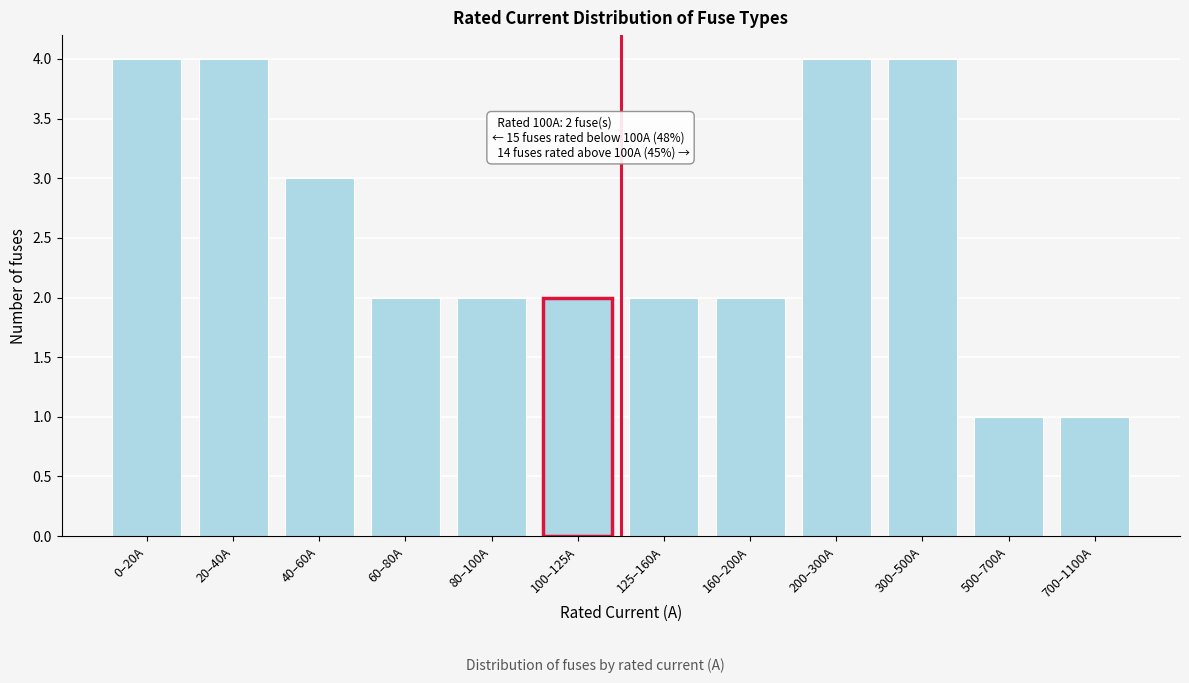

Reading left to right, extract all data points from this chart.

4	4	3	2	2	2	2	2	4	4	1	1